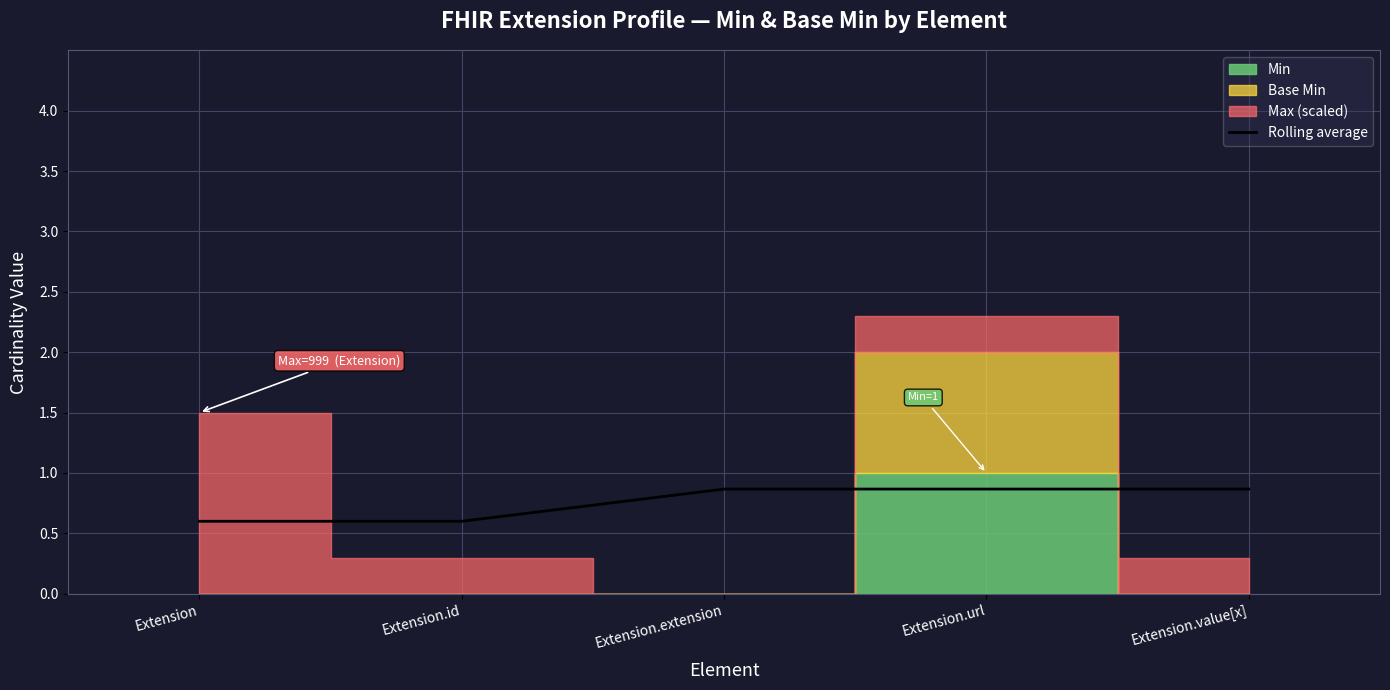

Is it true that Rolling average equals 0.2 at Extension?

False